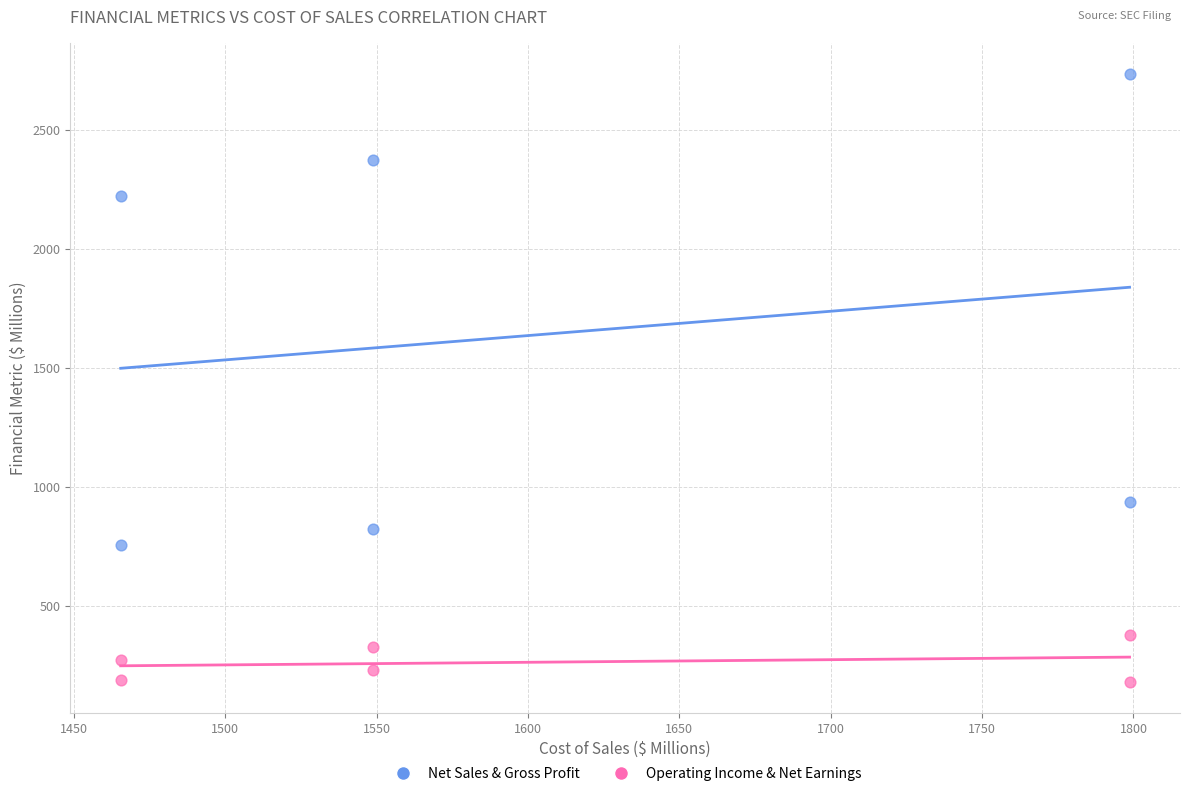

Across all data points, what is the average Y value?

952.2